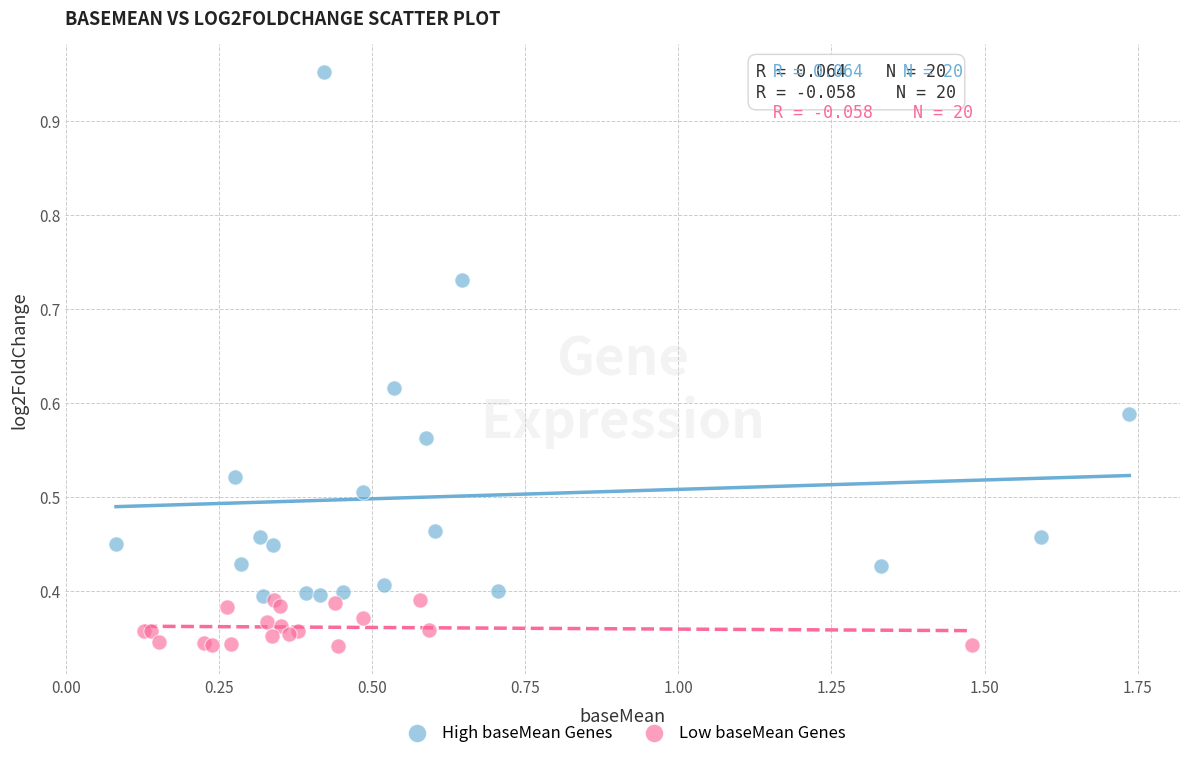

Which series reaches the maximum Y coordinate?

High baseMean Genes